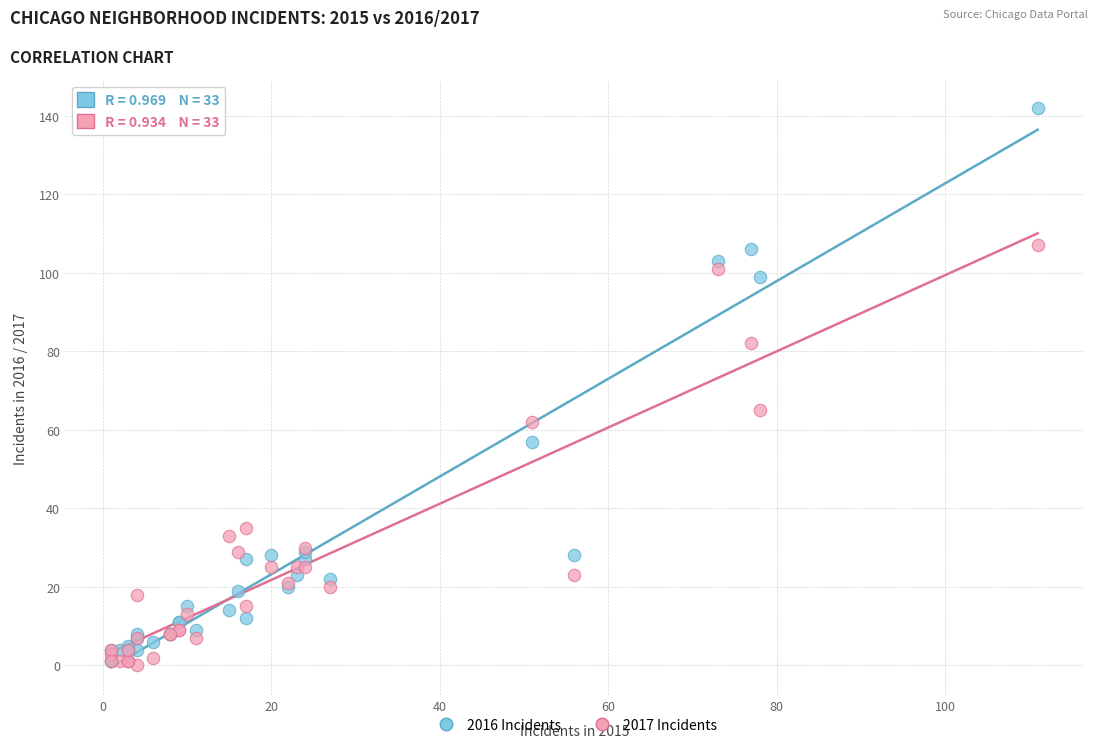

Across all series, what Y value is closest to 71?

65